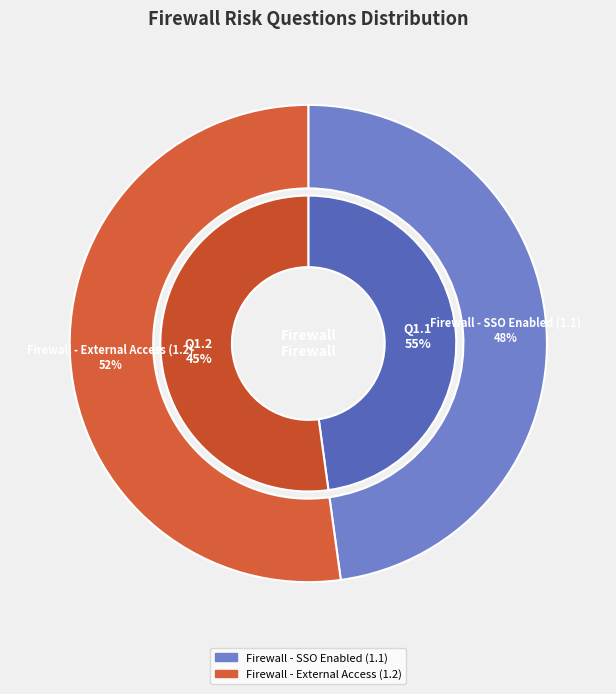

Which category has the biggest portion of the pie?

Firewall - External Access (1.2)